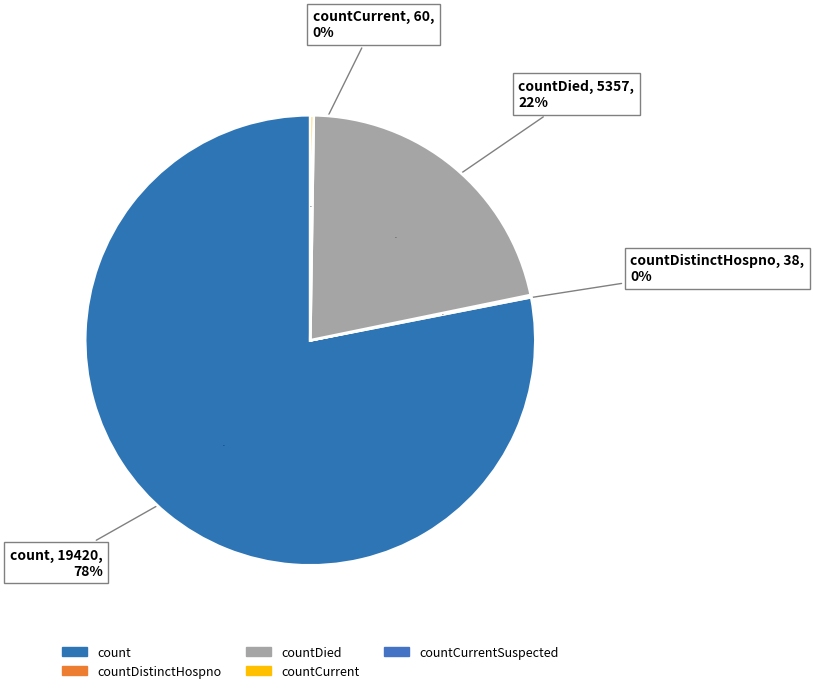

Which slice is the largest?

count